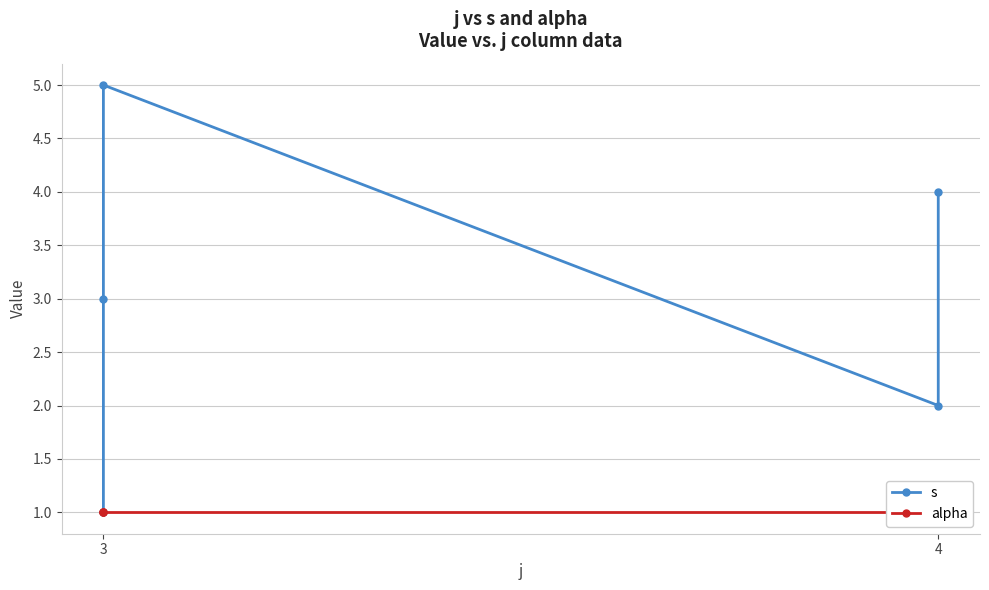

True or false: alpha and s cross at least once.

False